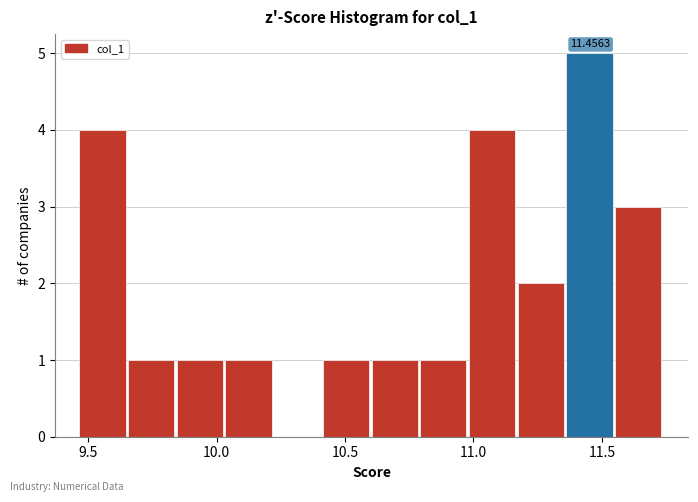

Read against the x-axis, roughly where is the centre of the tallest bar?

11.45